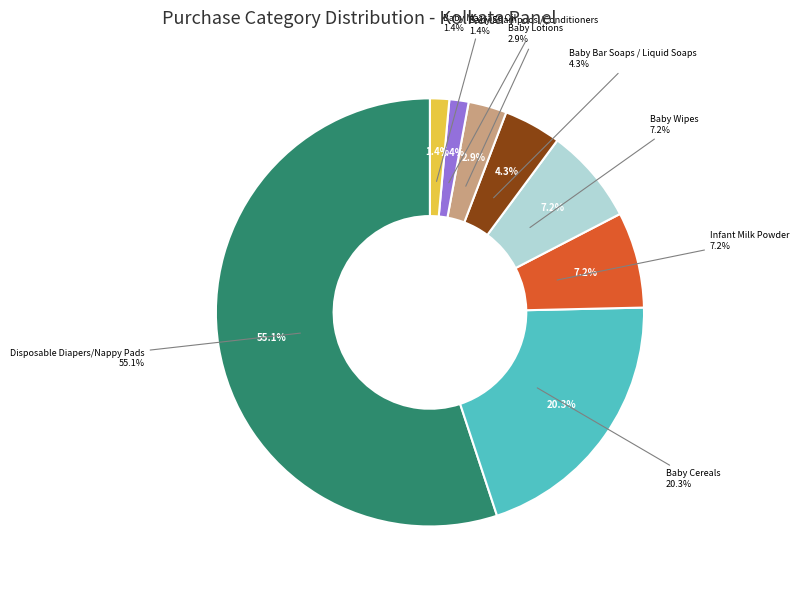

Which category has the smallest portion of the pie?

Baby Shampoos /Conditioners